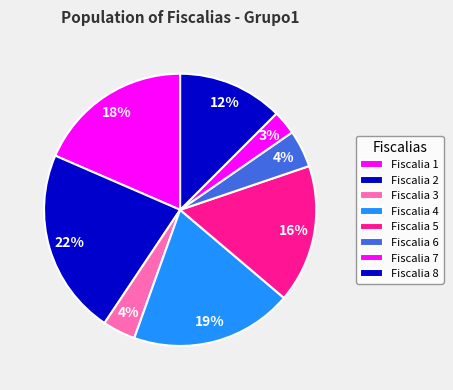

The Fiscalia 1 slice represents 24% of the pie. True or false?

False